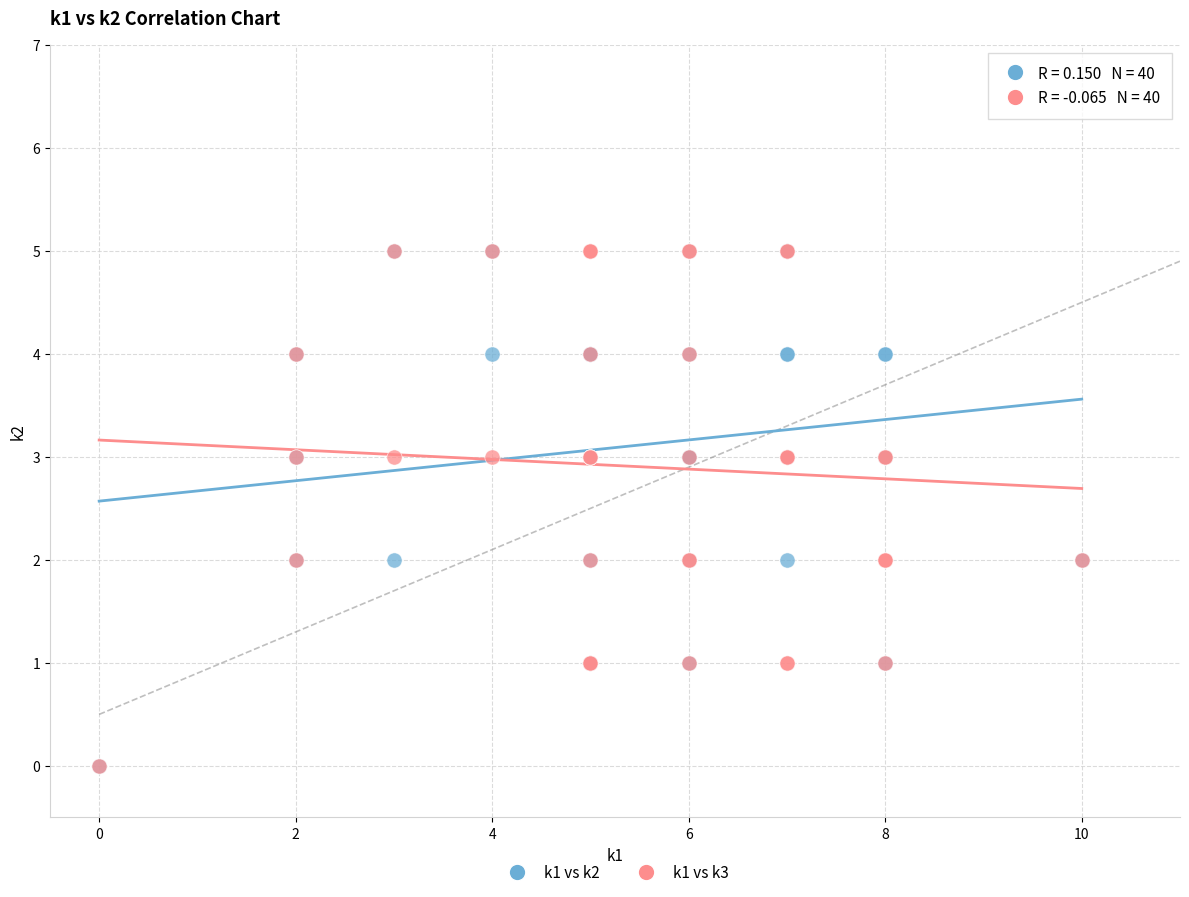

What are all the series names shown in the legend?

k1 vs k2, k1 vs k3